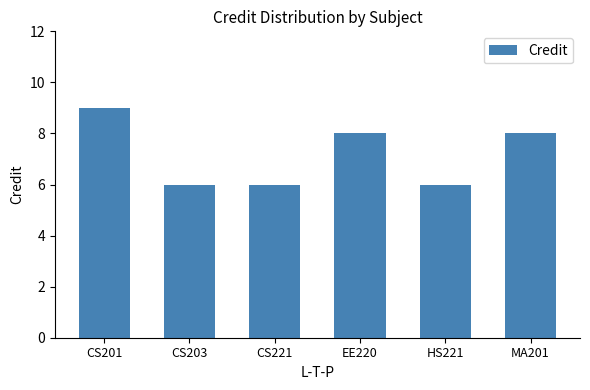

What is the greatest value displayed?

9